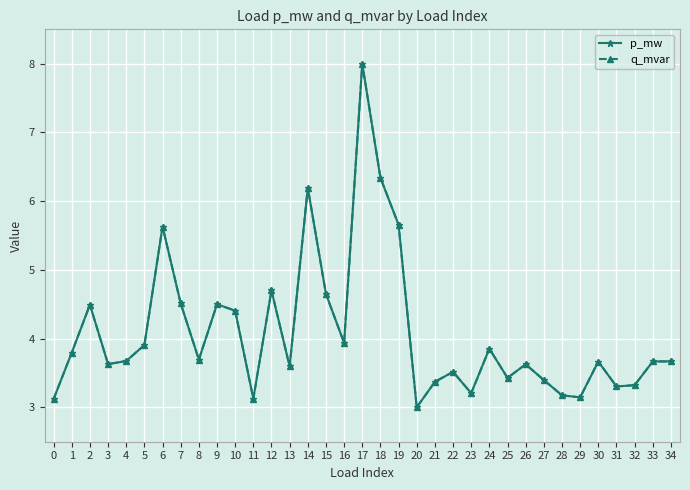

Does the chart have visible grid lines?

Yes